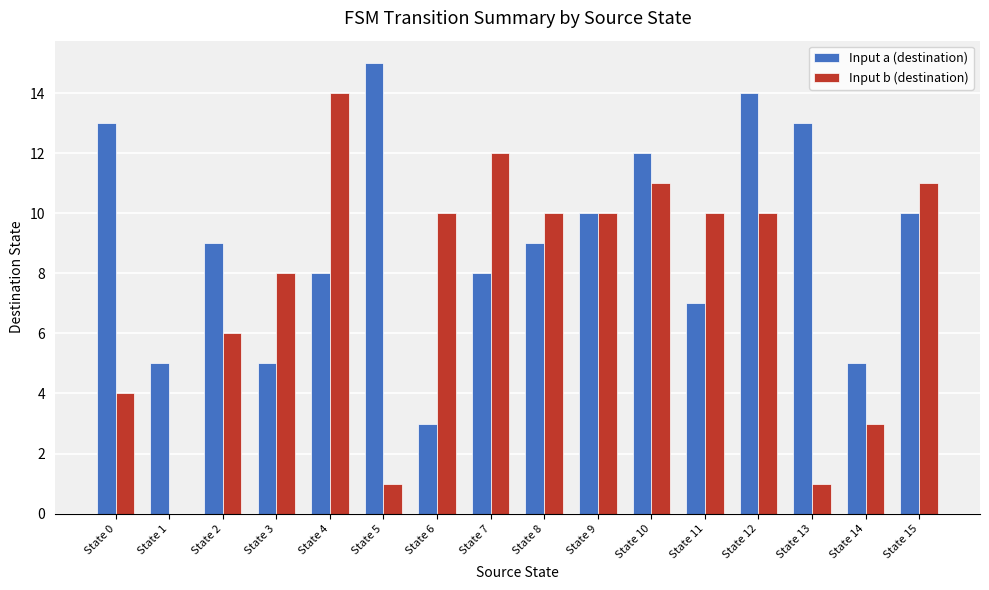

At which label does Input b (destination) reach its peak?

State 4